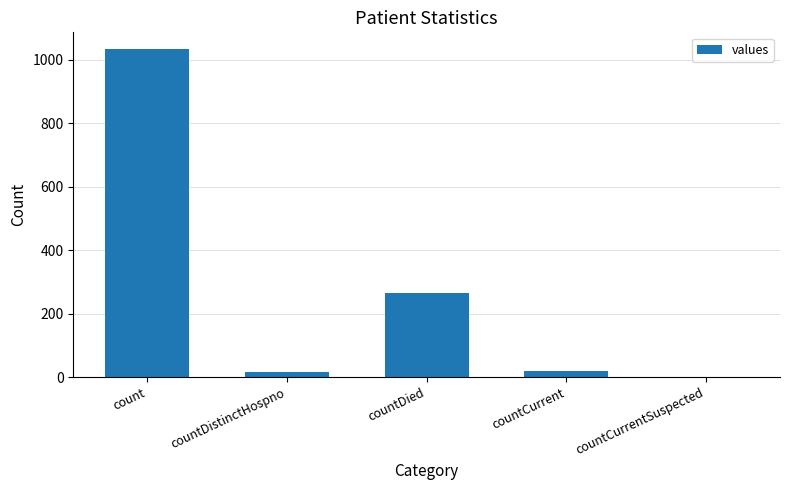

At which label is the value closest to 517?

countDied